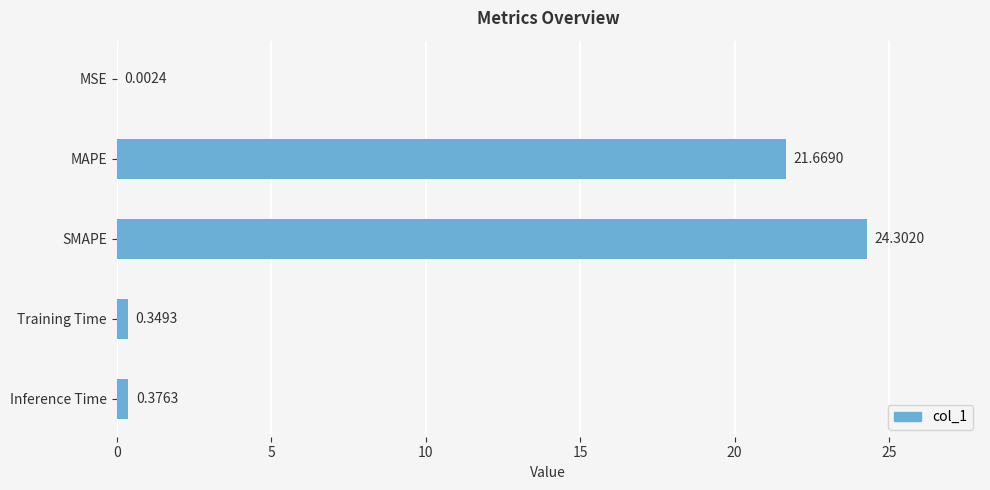

What is the average value?

9.3